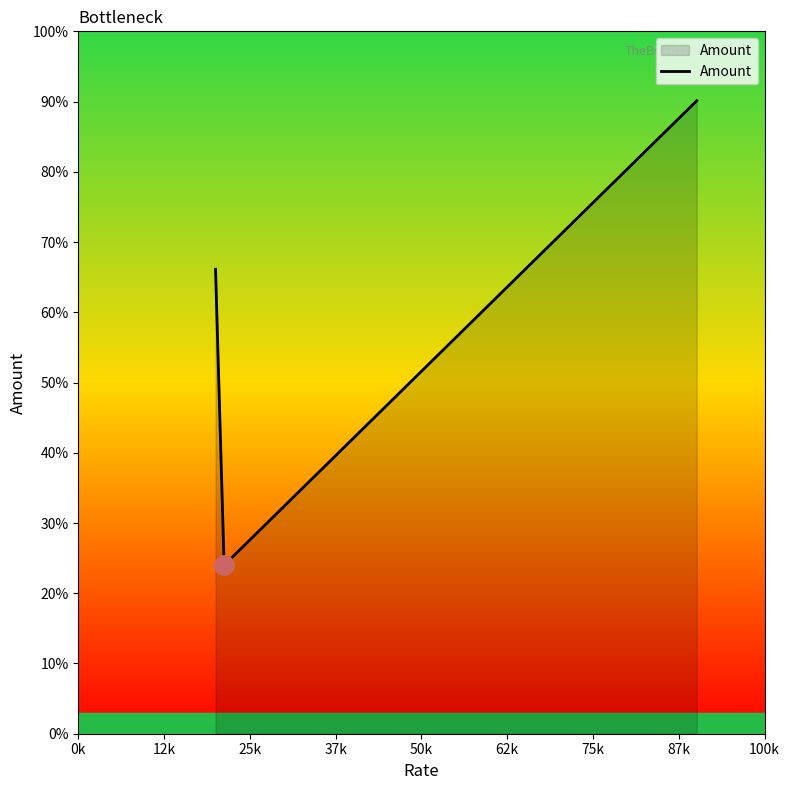

Does the chart display data point markers on the line(s)?

No